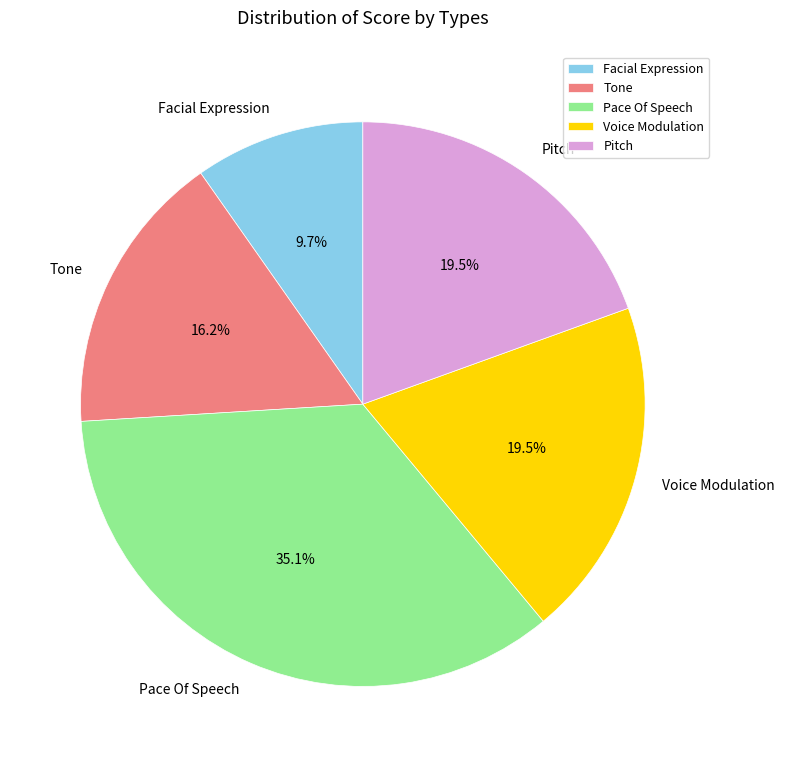

Which slice is the largest?

Pace Of Speech